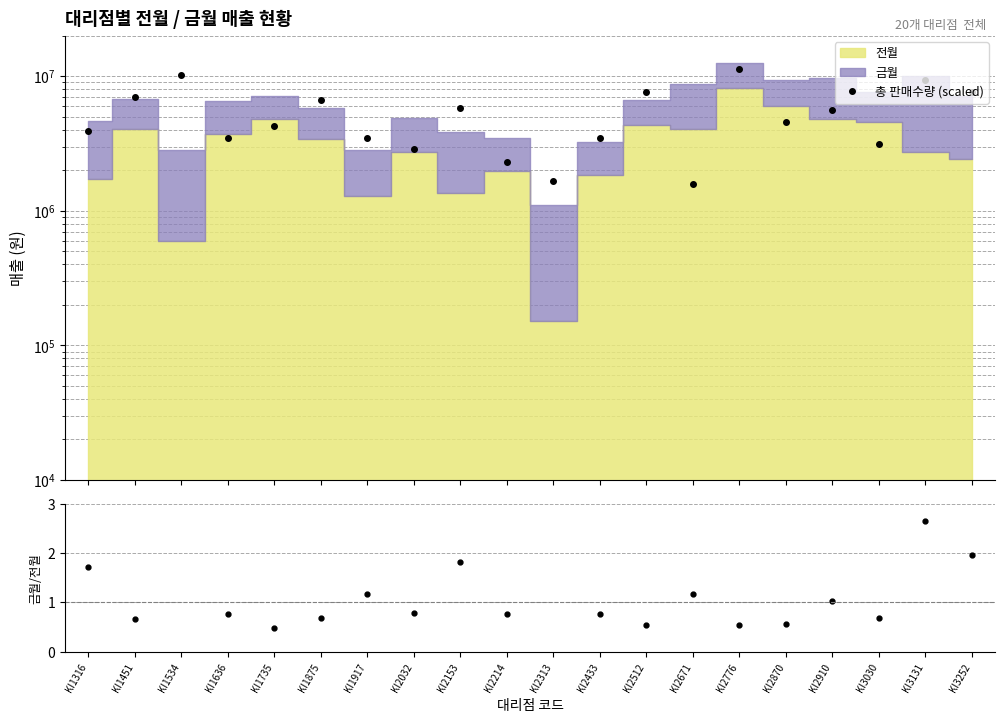

Is the value of 금월/전월 비율 at KI2671 greater than the value of 총 판매수량 (scaled) at KI2153?

No